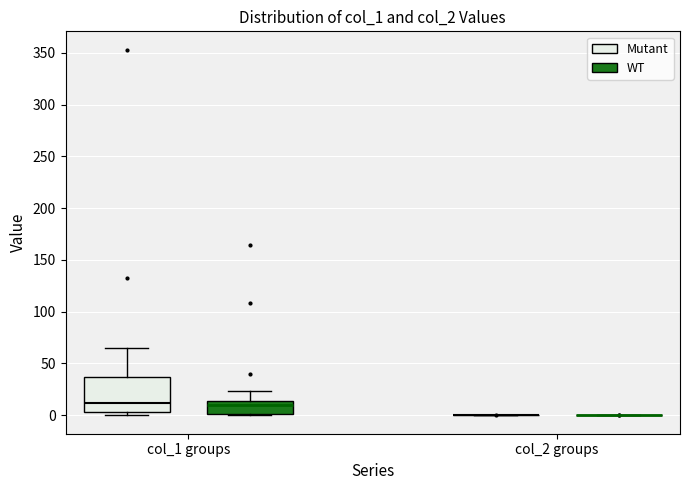

Reading left to right, read every box against the y-axis: the position of its median line, the range the box covers, and the ends of its whiskers. The values are not printed on the chart, so give them approximately, as read against the axis.

col_1 groups (Mutant): median 10, box 5 to 35, whiskers 0 to 65
col_1 groups (WT): median 10, box 0 to 15, whiskers 0 to 25
col_2 groups (Mutant): box collapsed to a line at 0, whiskers 0 to 0
col_2 groups (WT): box collapsed to a line at 0, whiskers 0 to 0